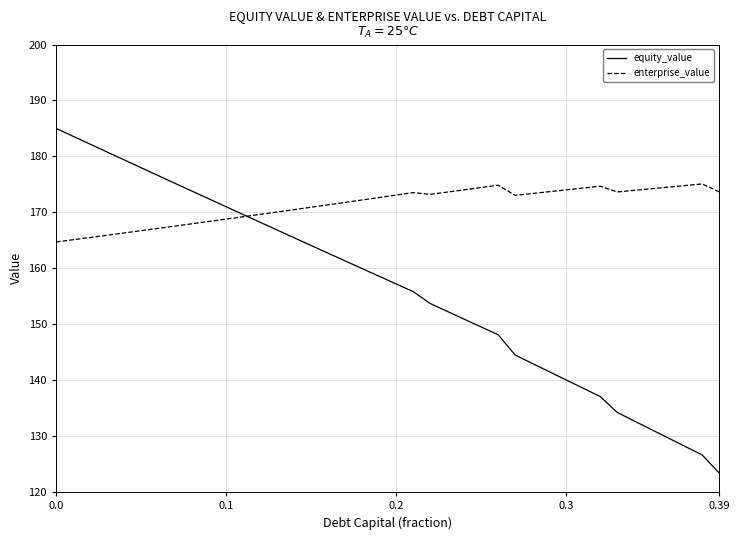

Which series ends up on top after the final intersection of enterprise_value and equity_value?

enterprise_value